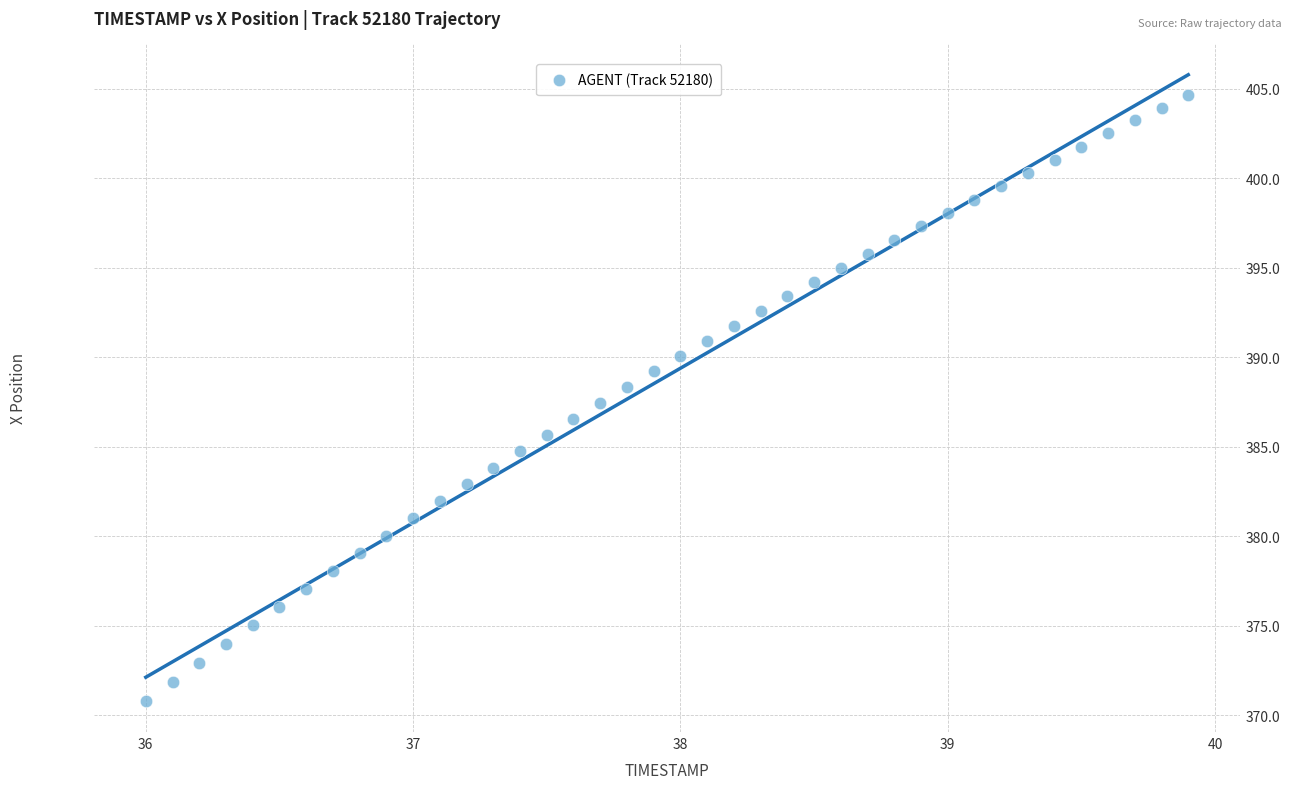

What is the range of X values (max minus min)?

3.9